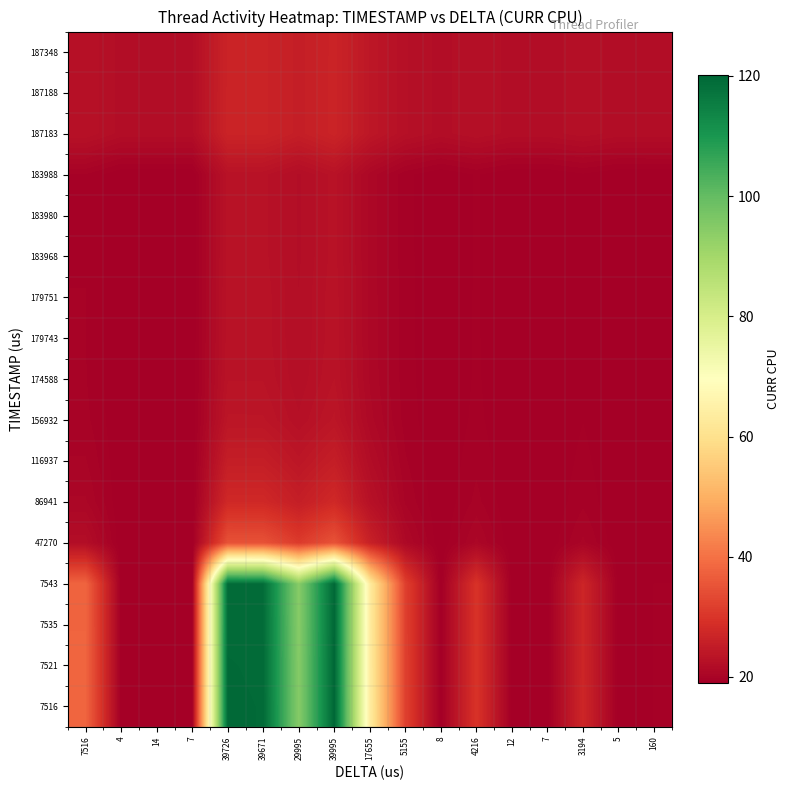

How many categories are shown in the chart?

17